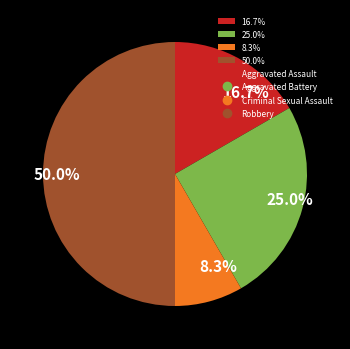

To the nearest percent, what is the difference between the largest and smallest slice percentages?

42%